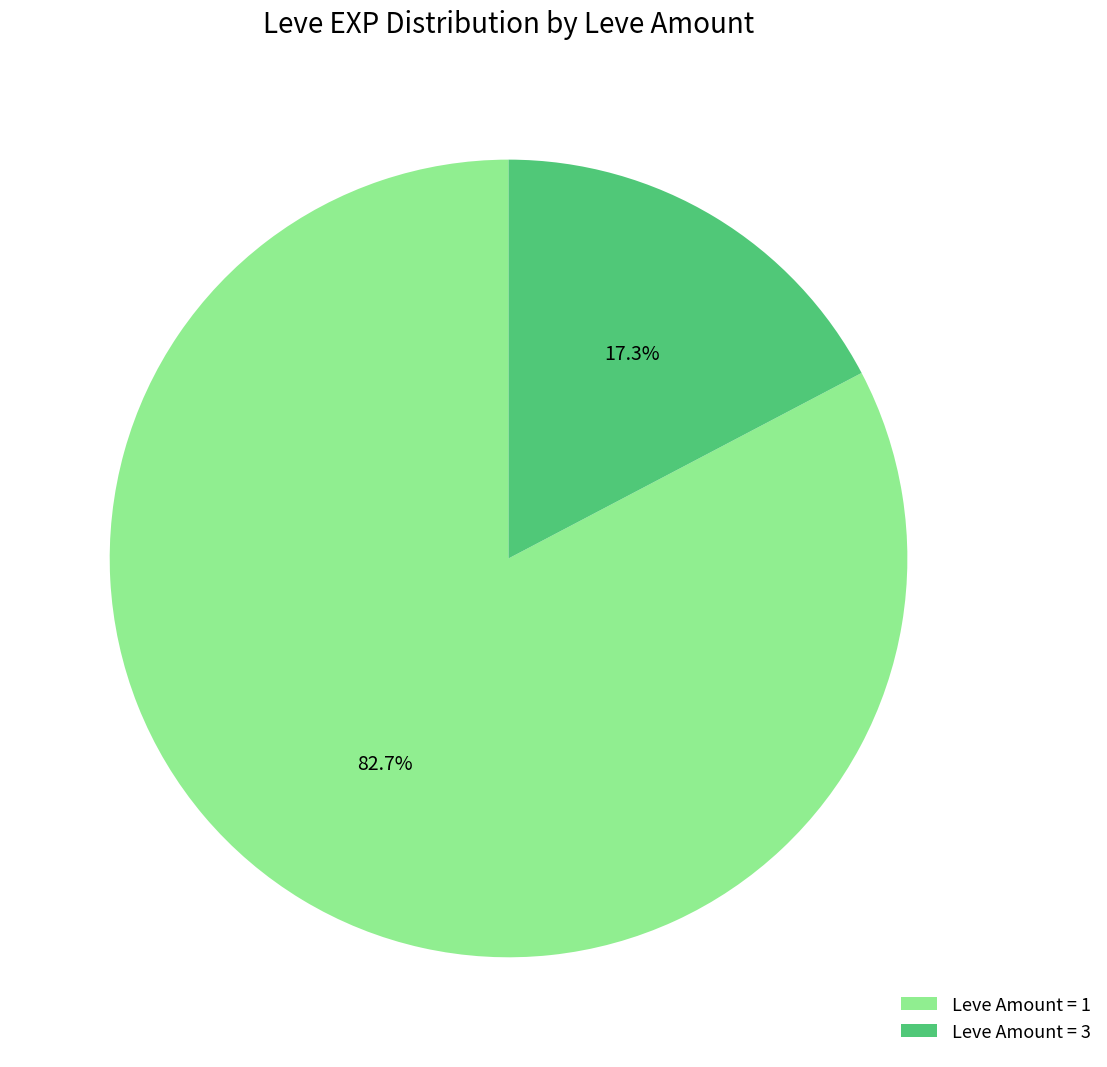

Between Leve Amount = 1 and Leve Amount = 3, which is larger?

Leve Amount = 1